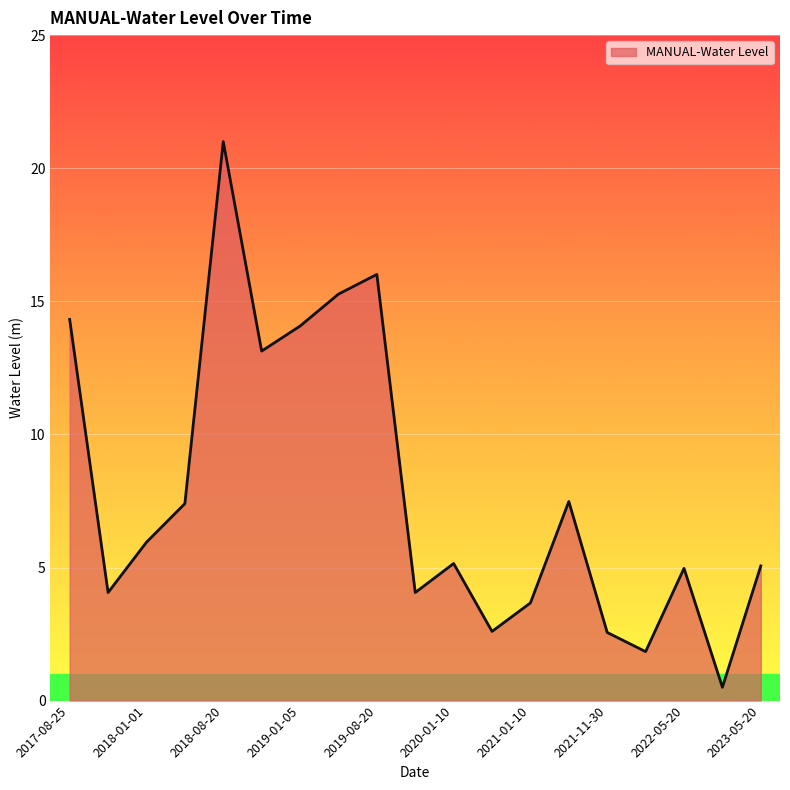

What is the smallest value displayed?

0.5